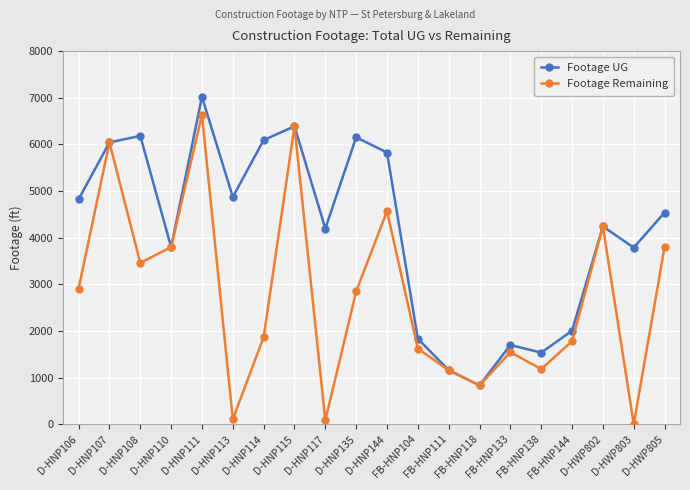

The Footage UG series shows 6041 at D-HNP107. True or false?

True